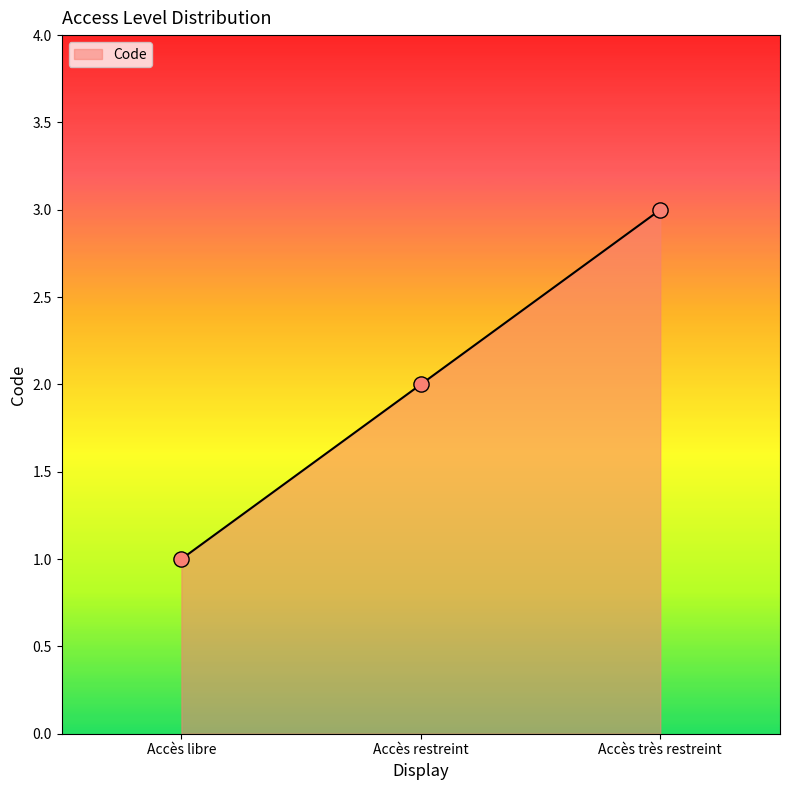

What is the change in value from Accès restreint to Accès très restreint?

+1